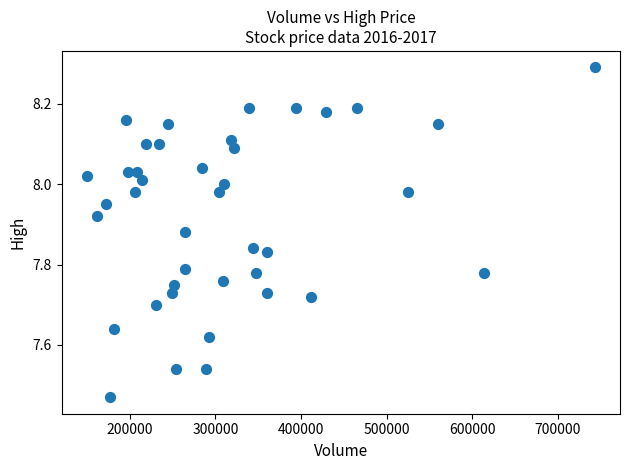

What is the range of X values (max minus min)?

593165.0